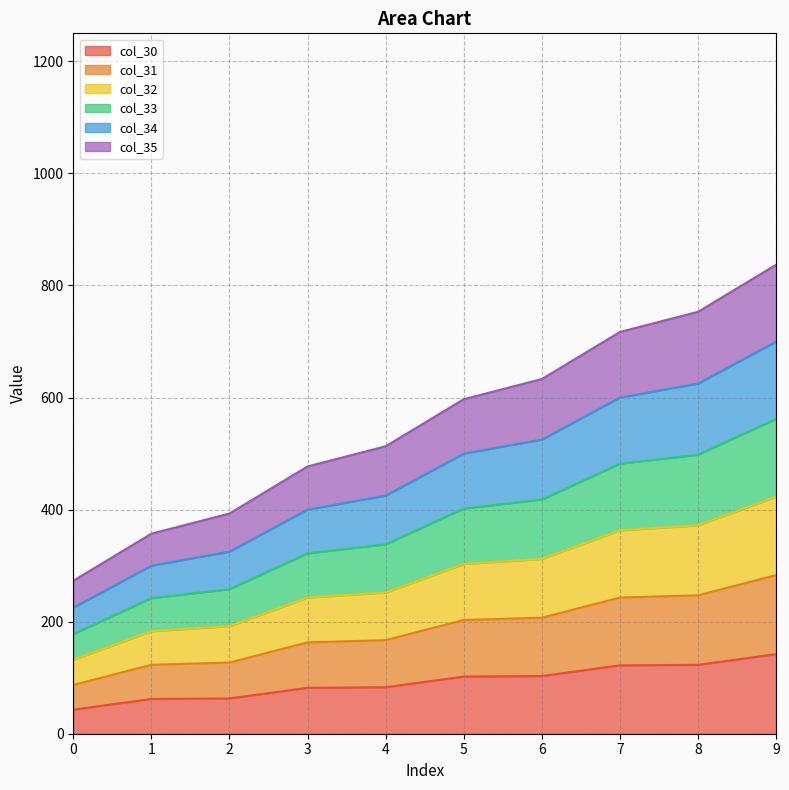

What is the maximum value for col_30?

142.0